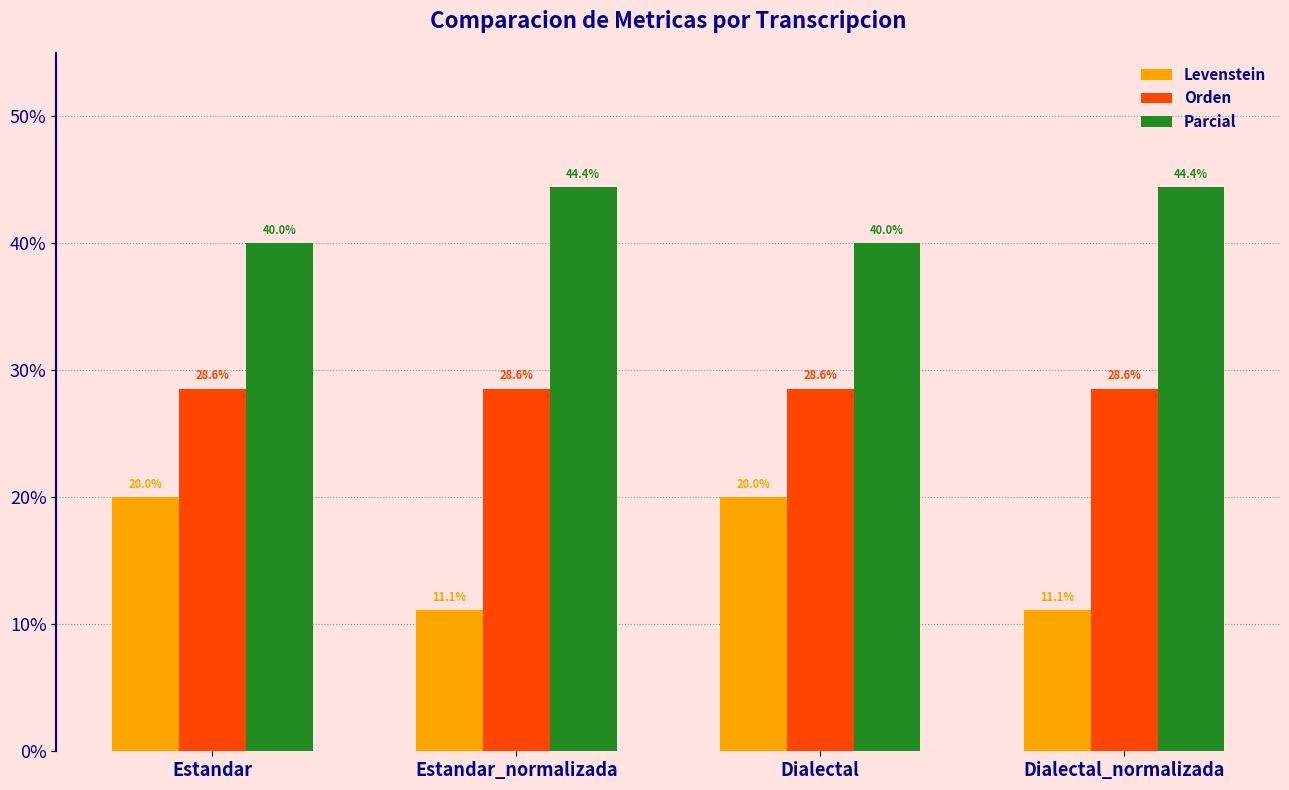

What is the maximum value for Parcial?

44.4